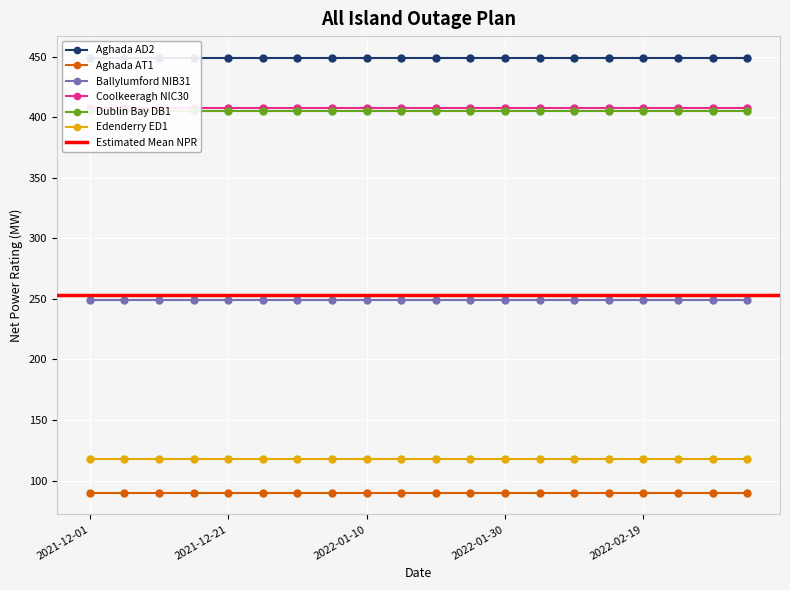

Rank the series by their maximum value, from highest to lowest.

Aghada AD2, Coolkeeragh NIC30, Dublin Bay DB1, Ballylumford NIB31, Edenderry ED1, Aghada AT1